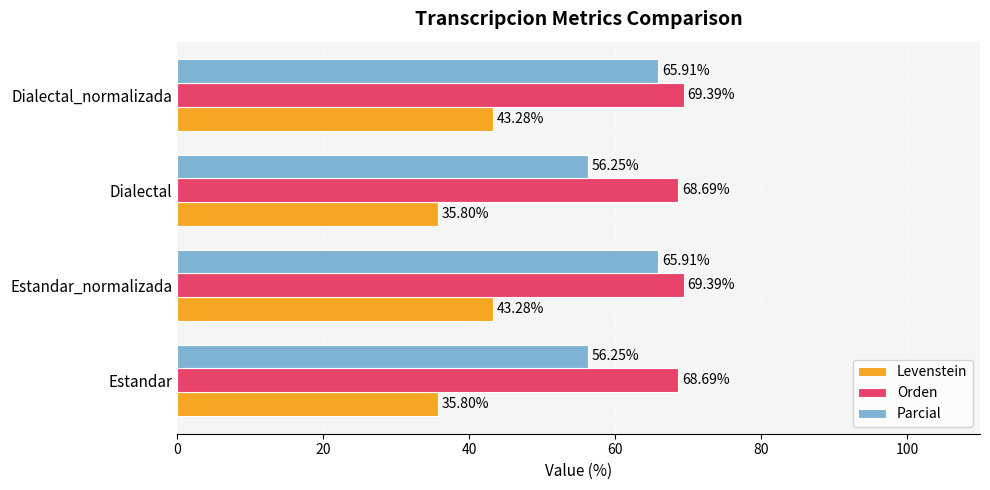

List the series in order of their peak value, lowest first.

Levenstein, Parcial, Orden